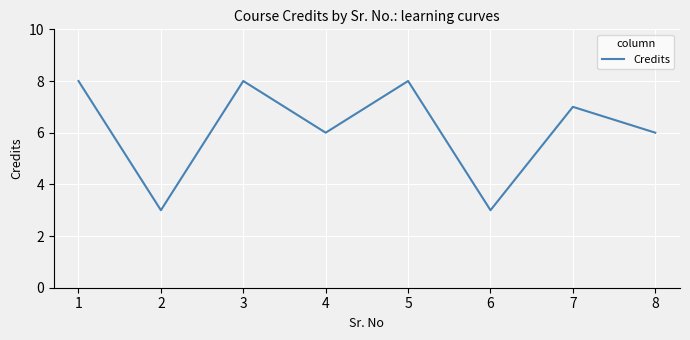

The chart shows a value of 4 at 1. True or false?

False